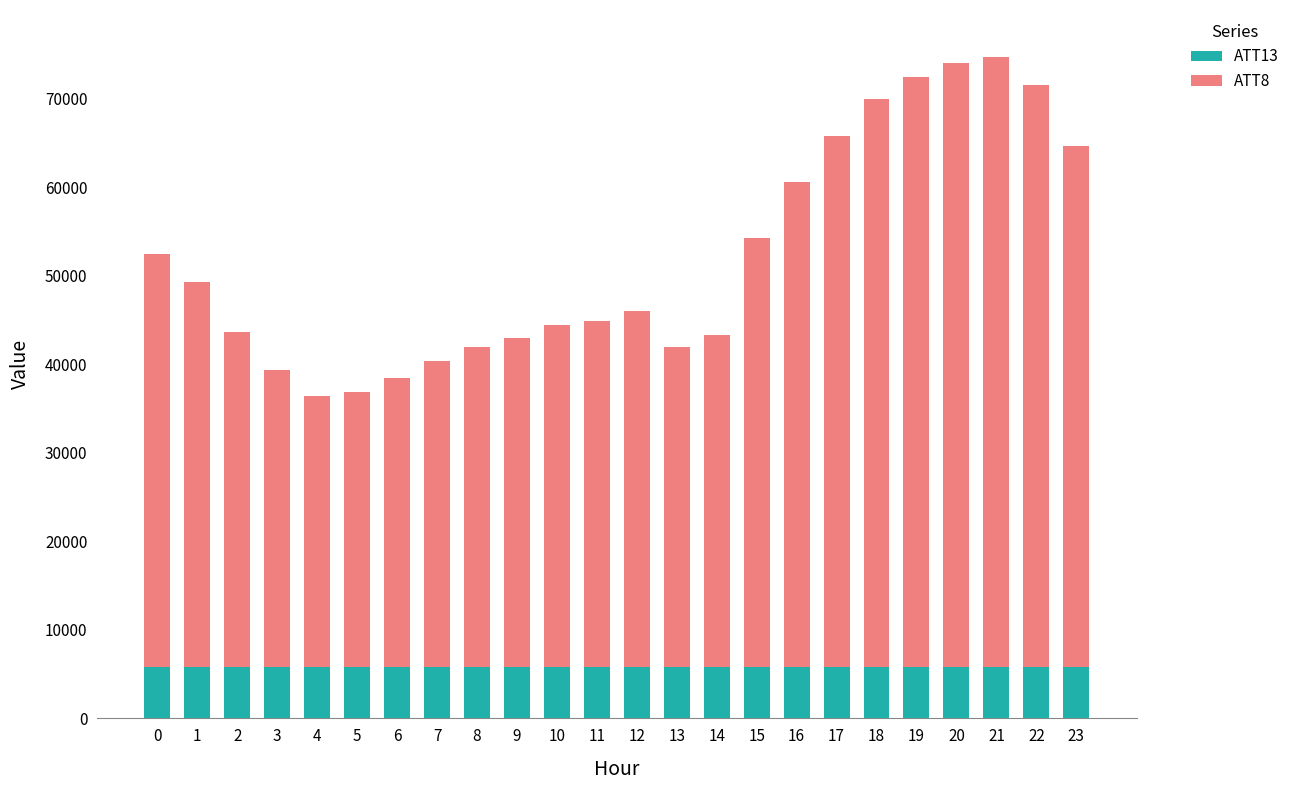

How many data points in ATT13 are less than 5842?

11